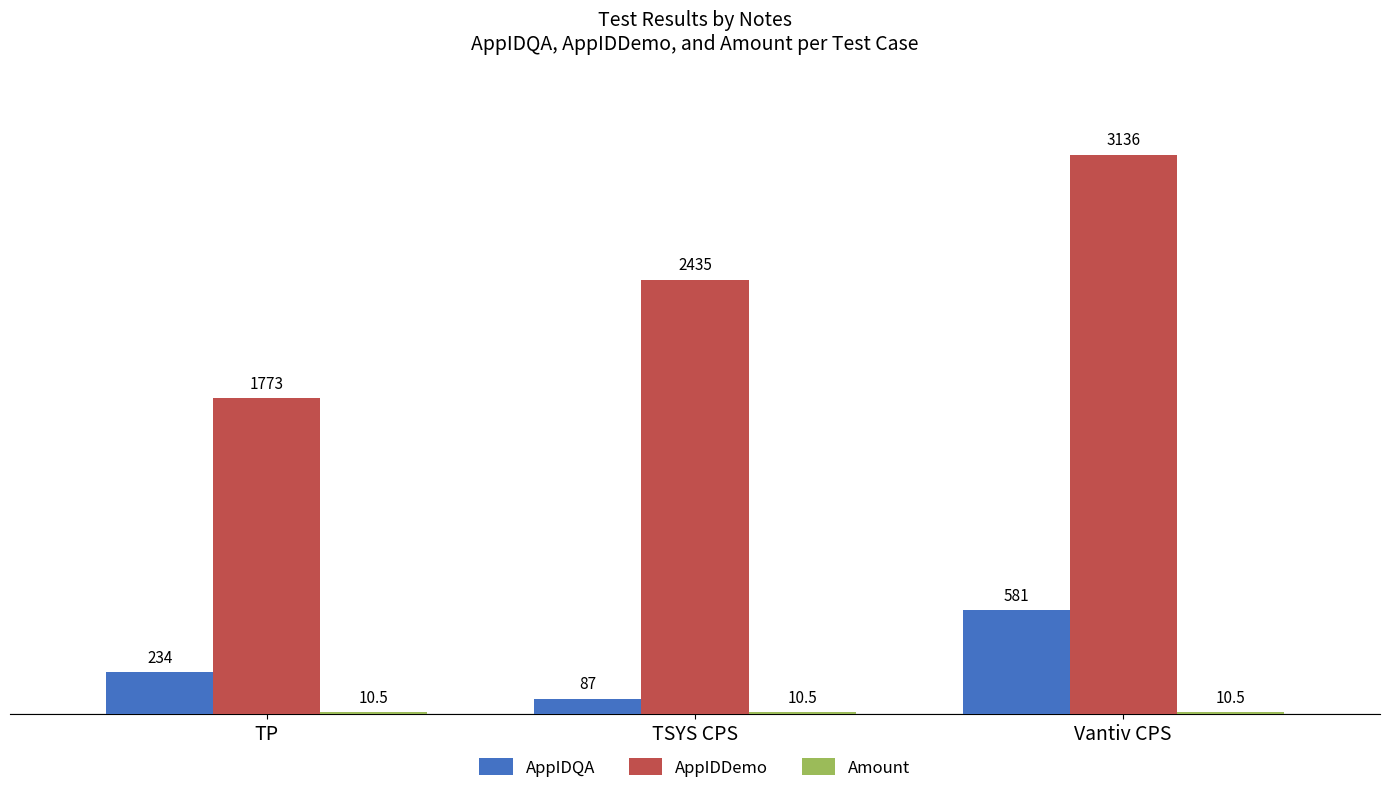

Is it true that AppIDQA equals 581.0 at Vantiv CPS?

True